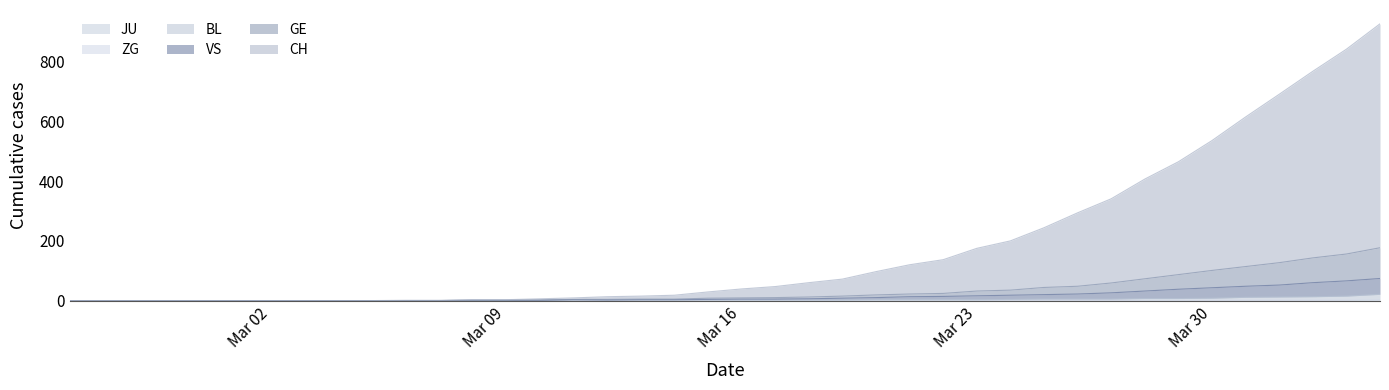

What is the label of the 2nd point from the right?

2020-04-03